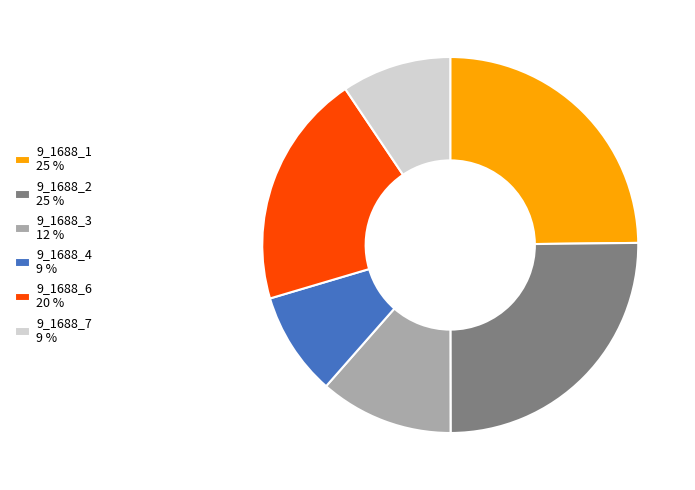

Count the number of slices in the pie.

6